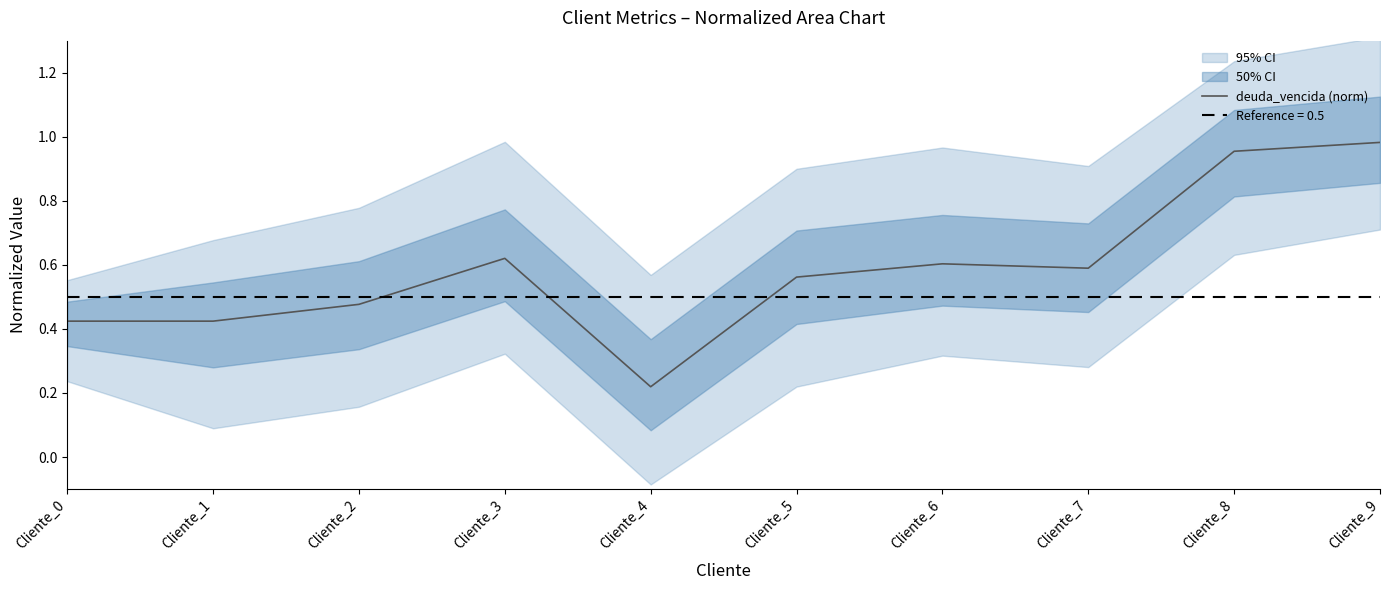

Read the value at Cliente_7.

0.6